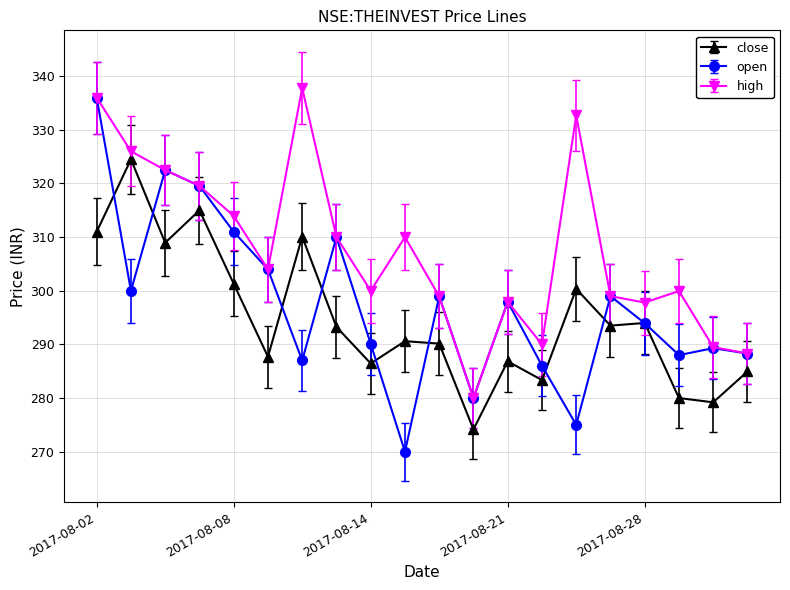

True or false: high has more than 2 points higher than both neighbors.

True